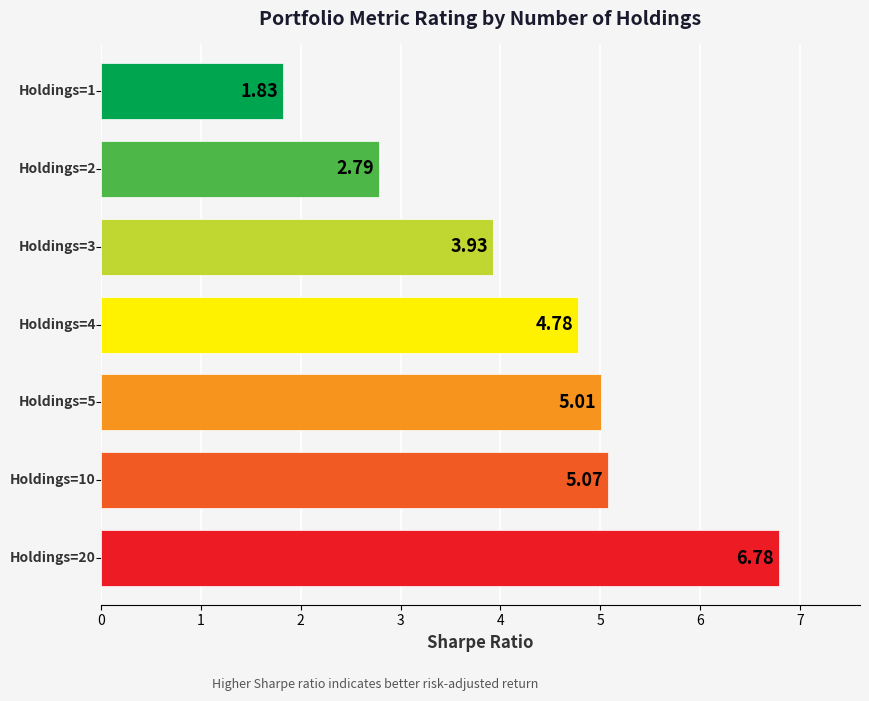

What is the sum of all values?

30.2